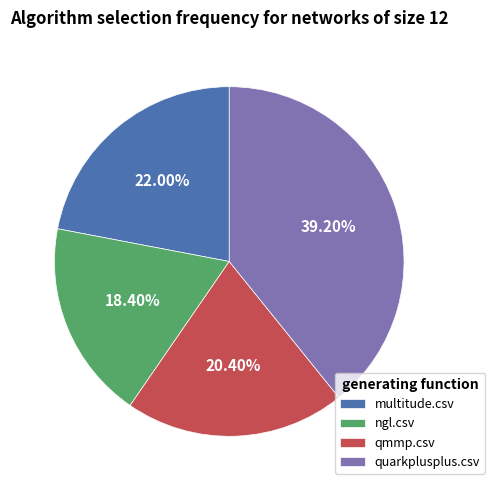

Is the sum of qmmp.csv and ngl.csv greater than half?

No